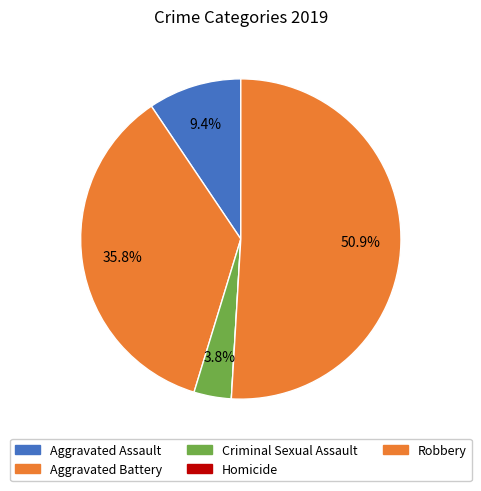

To the nearest percent, what percentage of the pie is Aggravated Battery?

36%